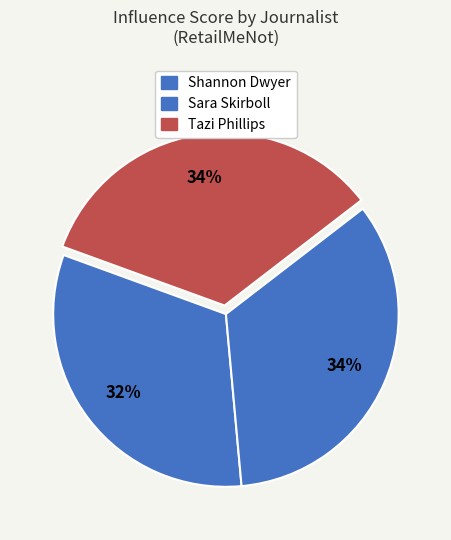

Count the number of slices in the pie.

3